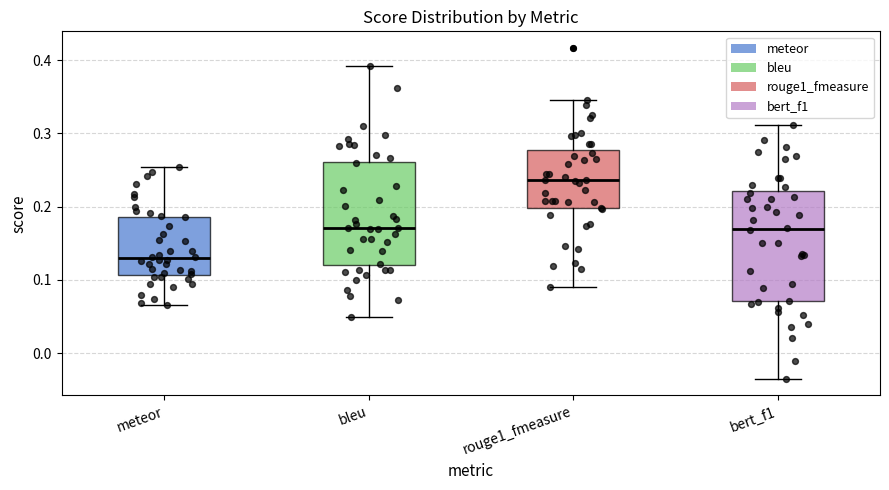

Where is the lower edge of the box for meteor on the y-axis? The values are not printed on the chart, so give them approximately, as read against the axis.

0.11